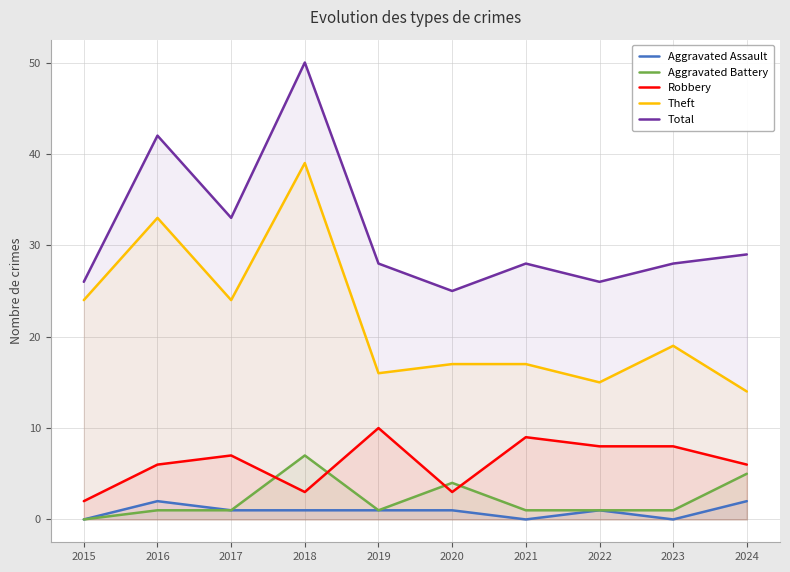

What is the difference between the maximum and minimum values in the Total series?

25